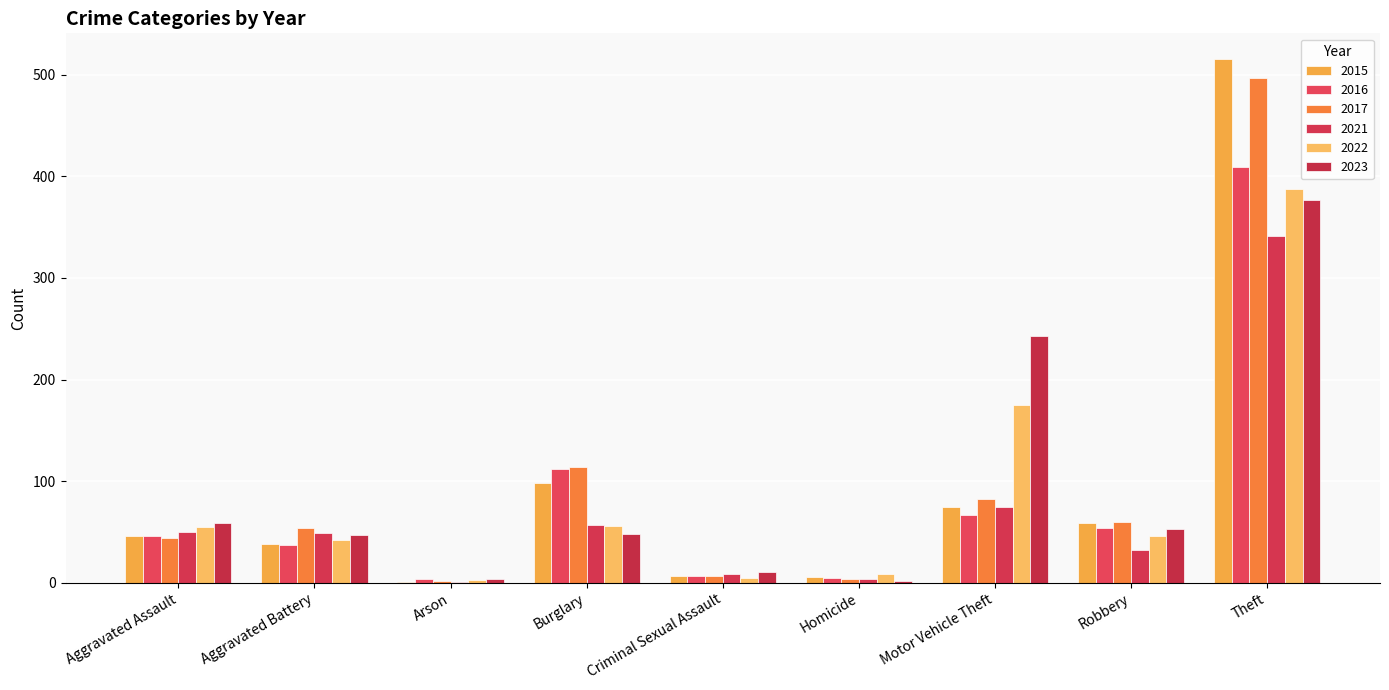

Which series has the widest spread of values?

2015